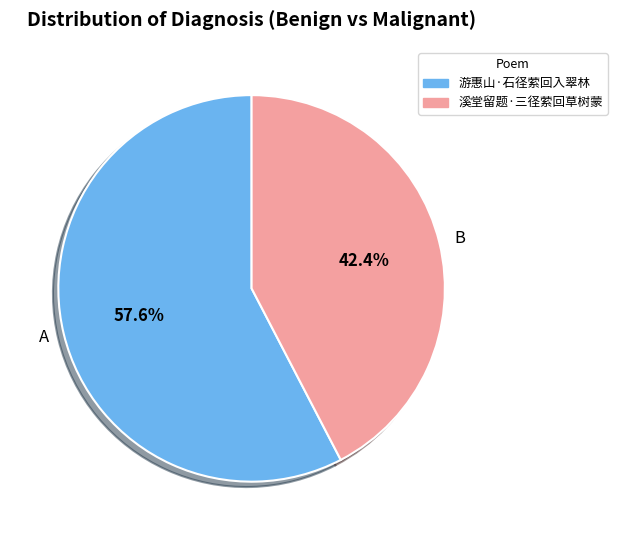

Which has a higher value, B or A?

A